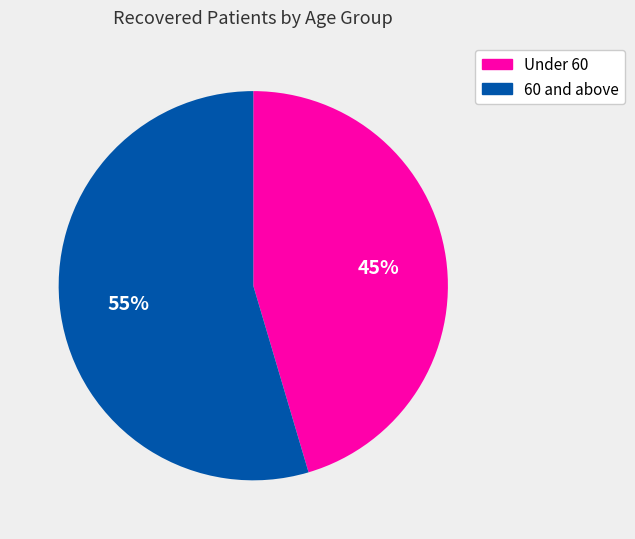

To the nearest percent, what is the average slice percentage?

50%